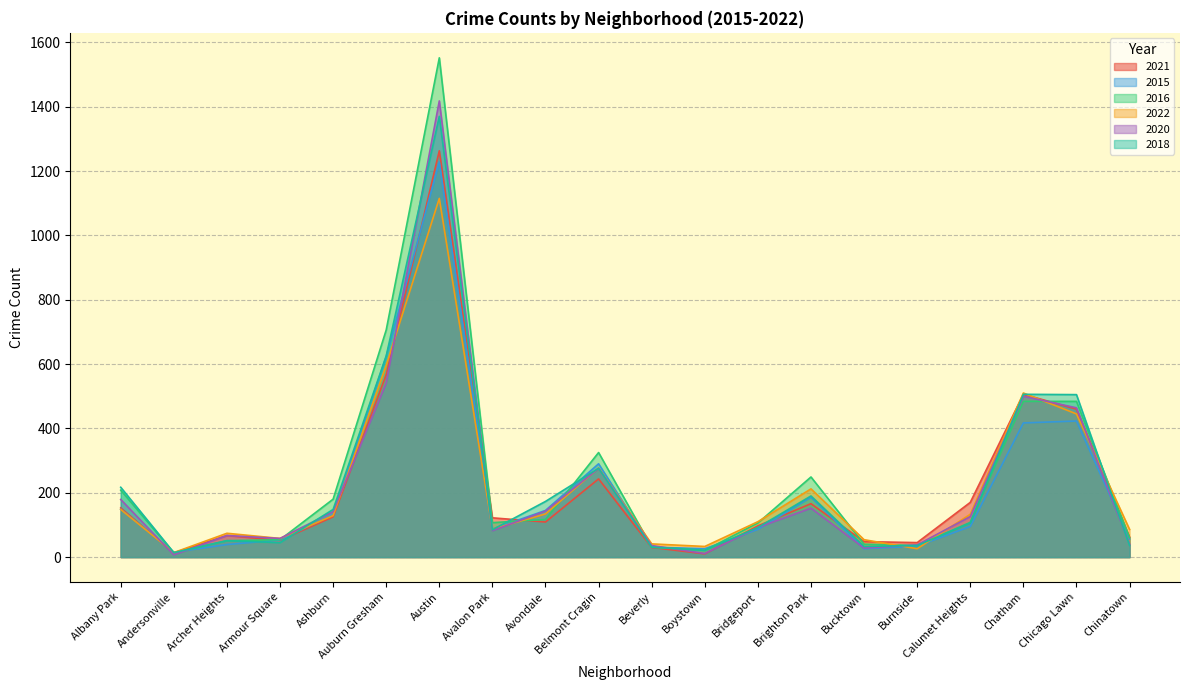

Which category has the lowest value across all series?

Andersonville